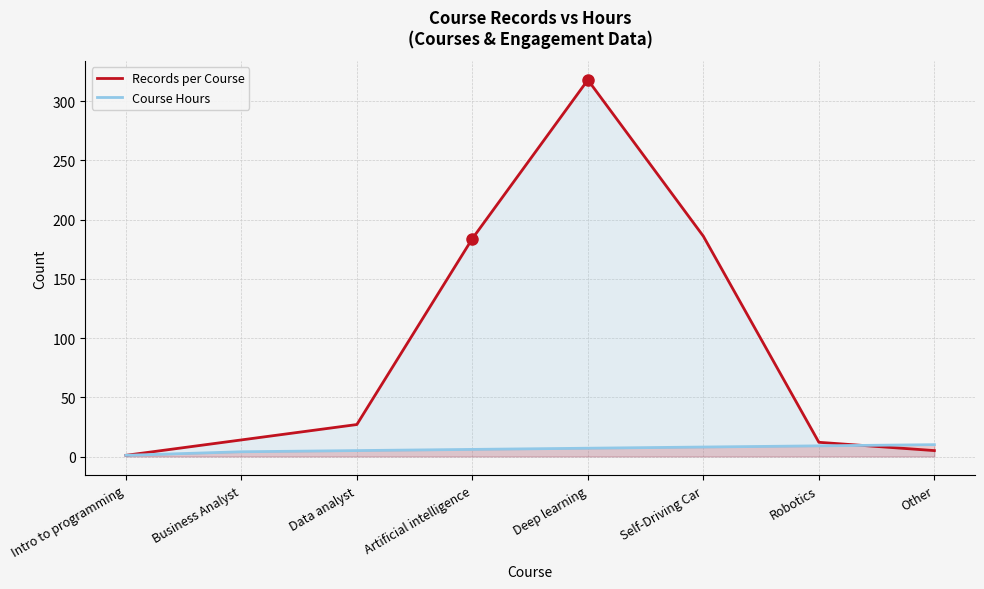

What is the highest value of the Course Hours series?

10